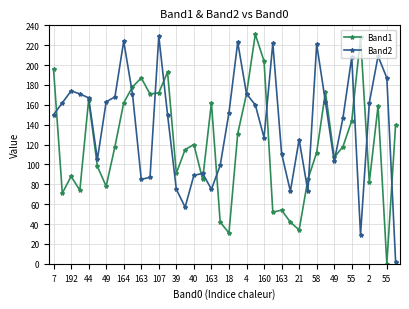

What is the value of the Band2 point at the 9th from the left?

224